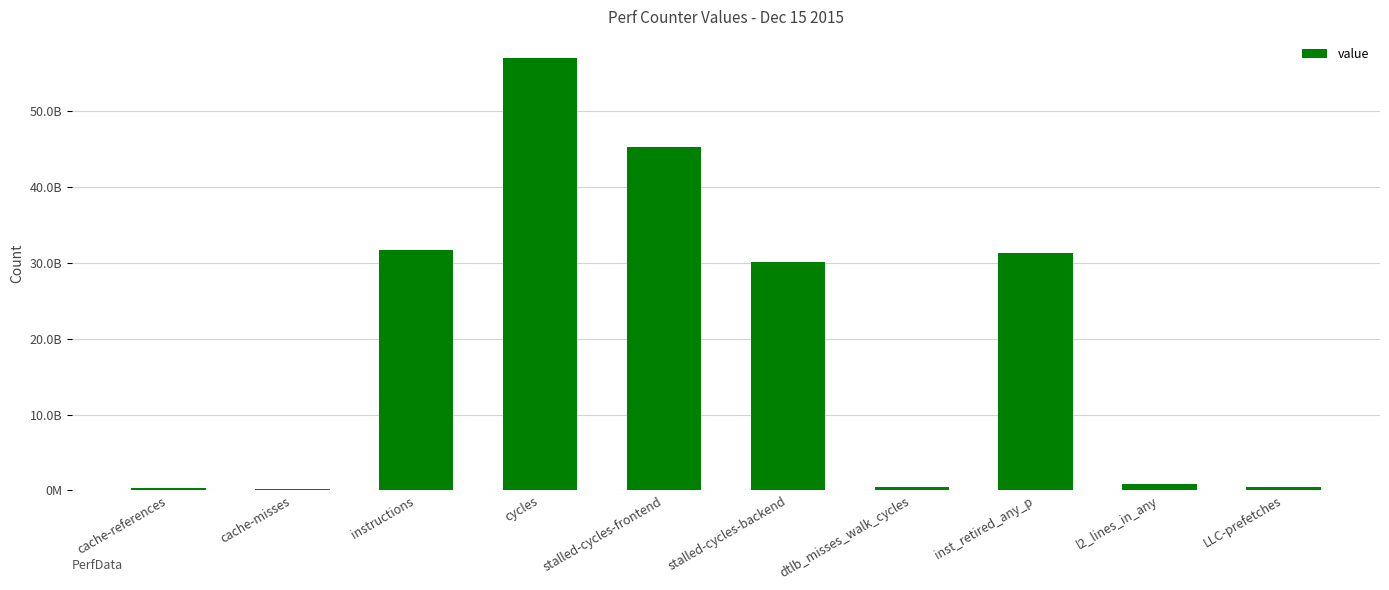

Does the chart contain any negative values?

No